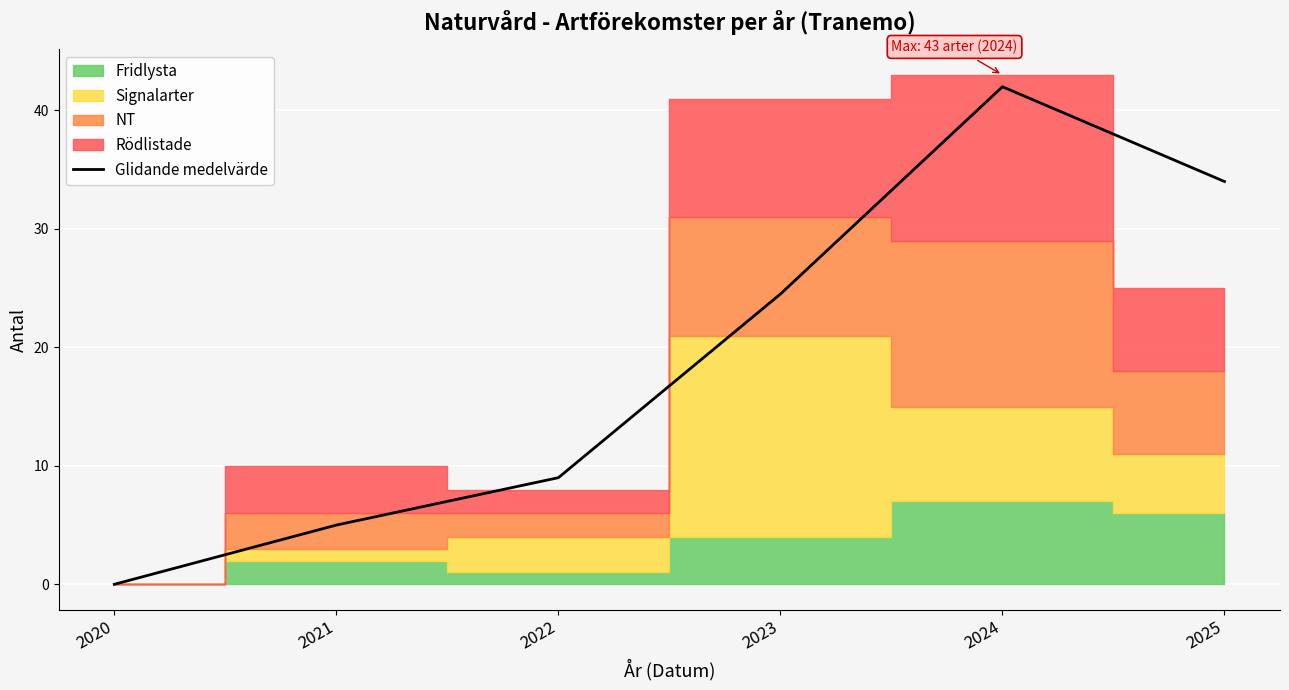

What is the difference between the values at 2023 and 2024?

17.5